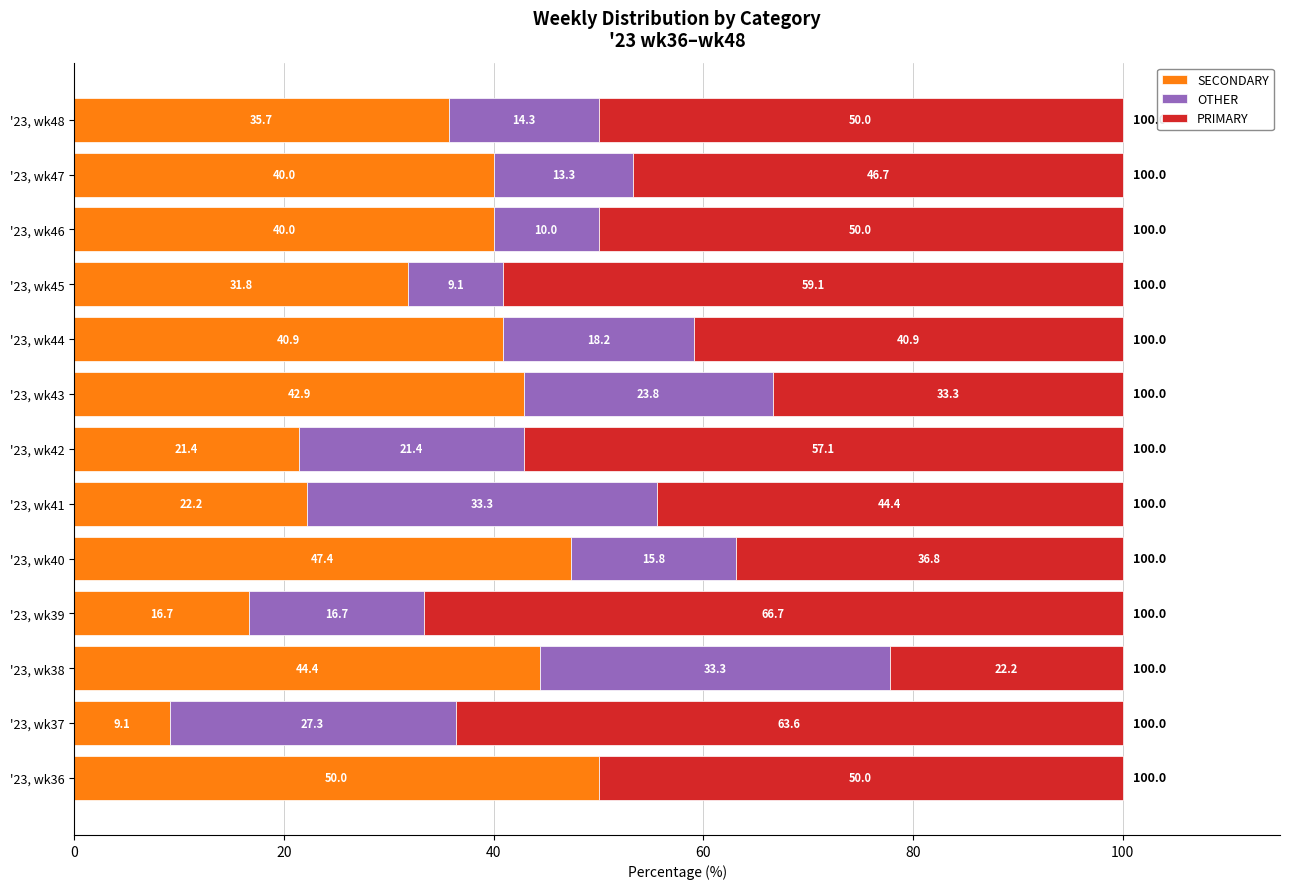

What is the maximum value for SECONDARY?

50.0